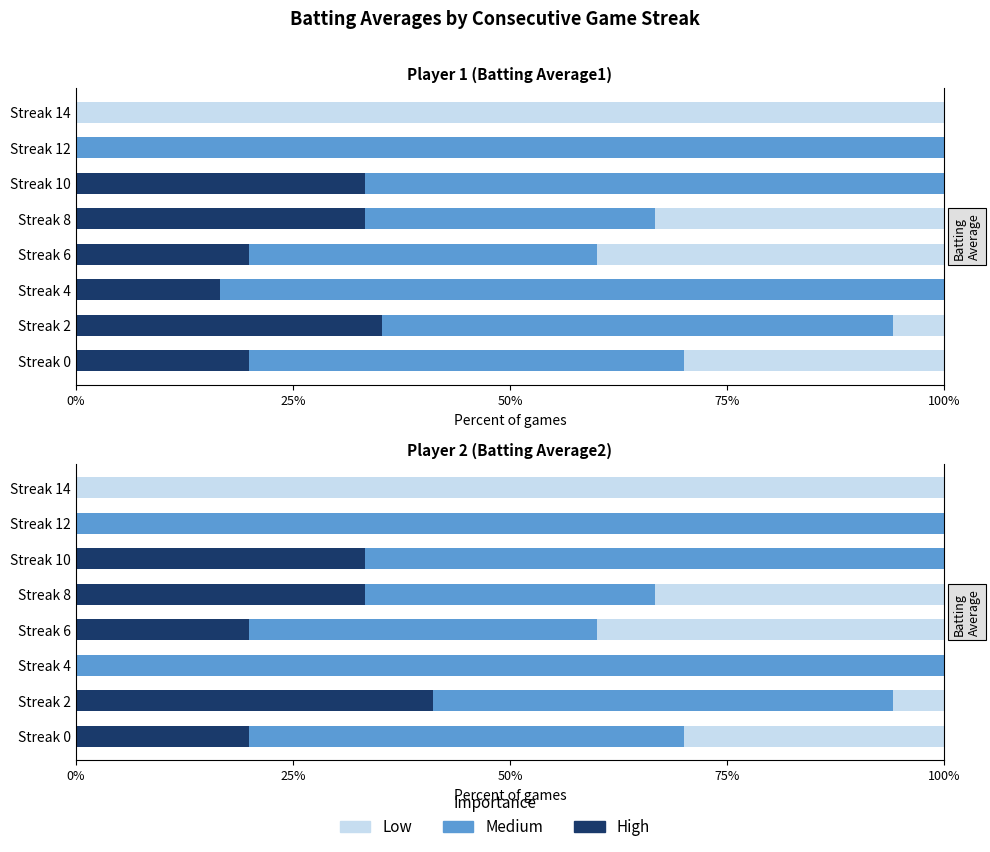

Which series has the widest spread of values?

Medium